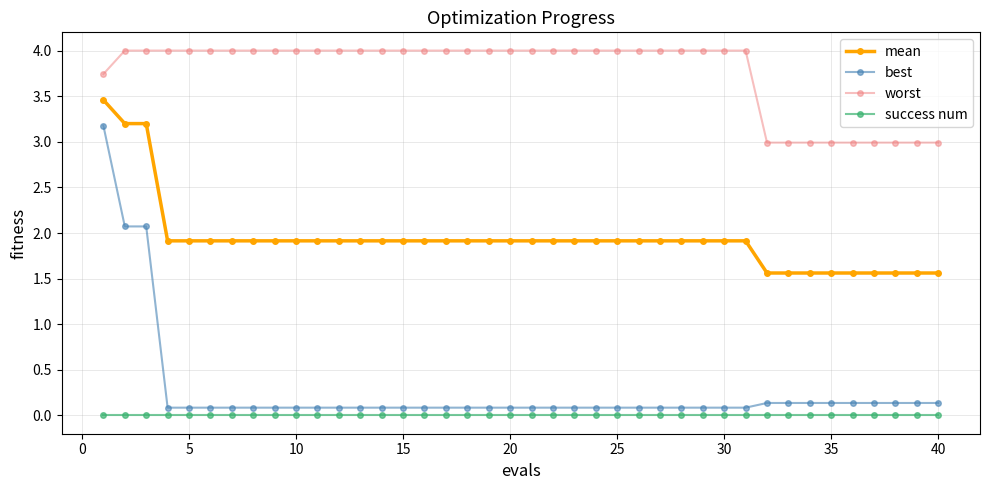

What is the lowest value of the worst series?

3.0